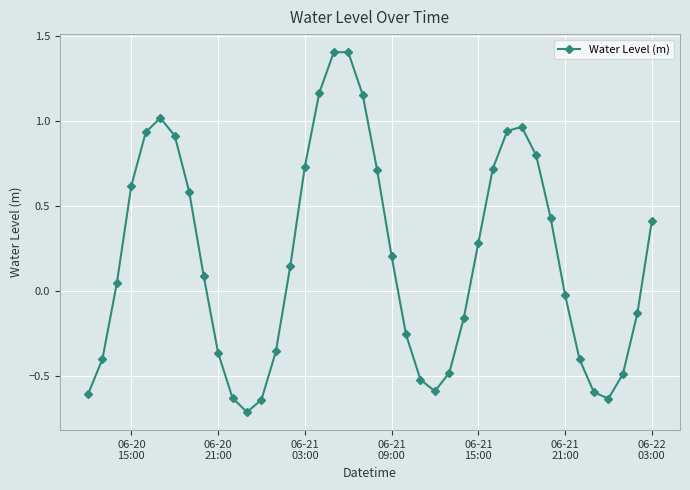

What is the average value?

0.2